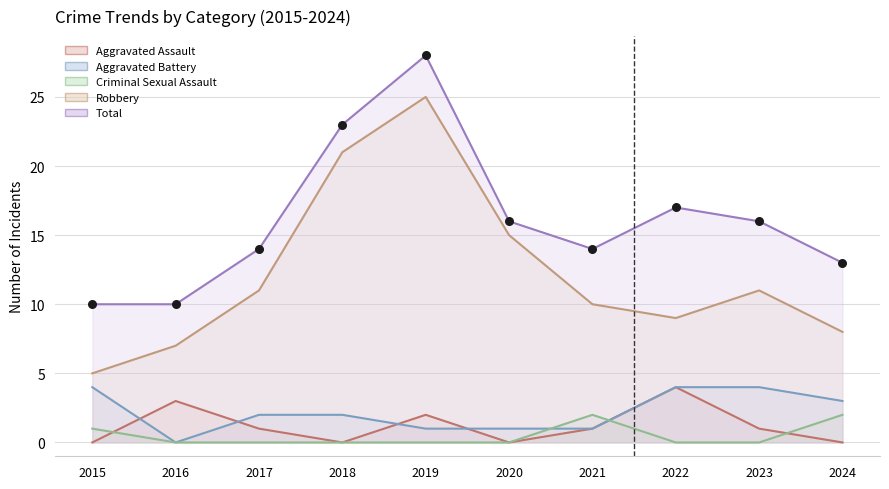

Which series has the largest Y range (max minus min)?

Robbery